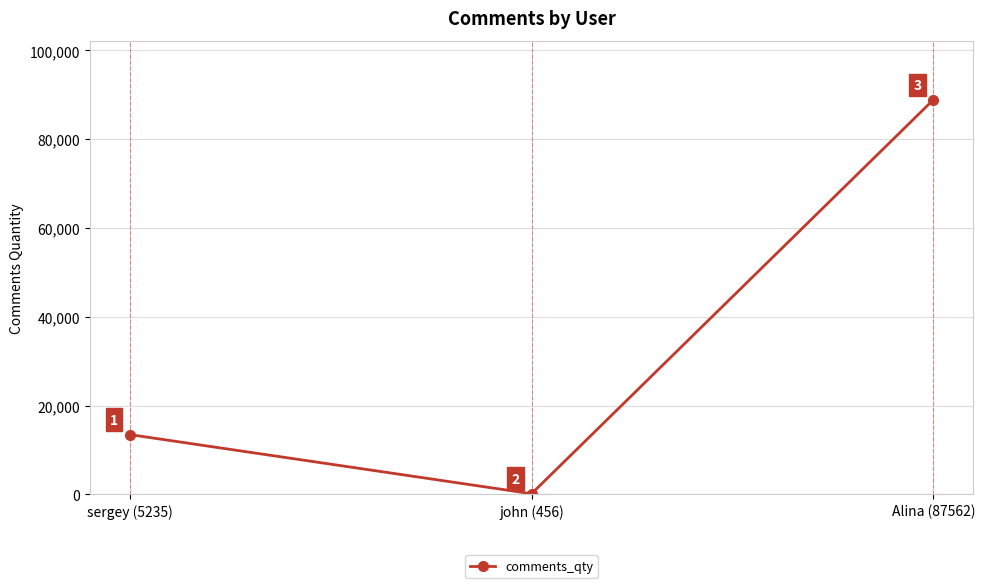

How many values are below 13452?

1